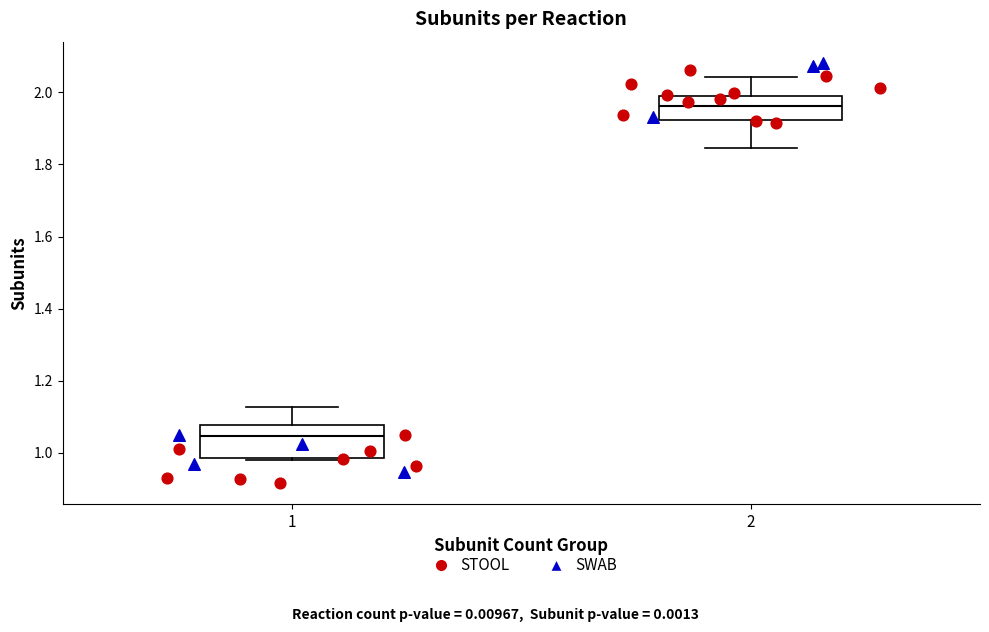

Which box has the lowest median line?

1